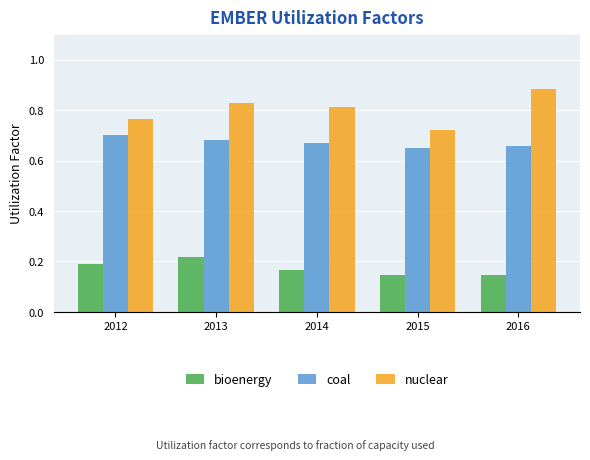

Is it true that nuclear equals 1.2 at 2012?

False